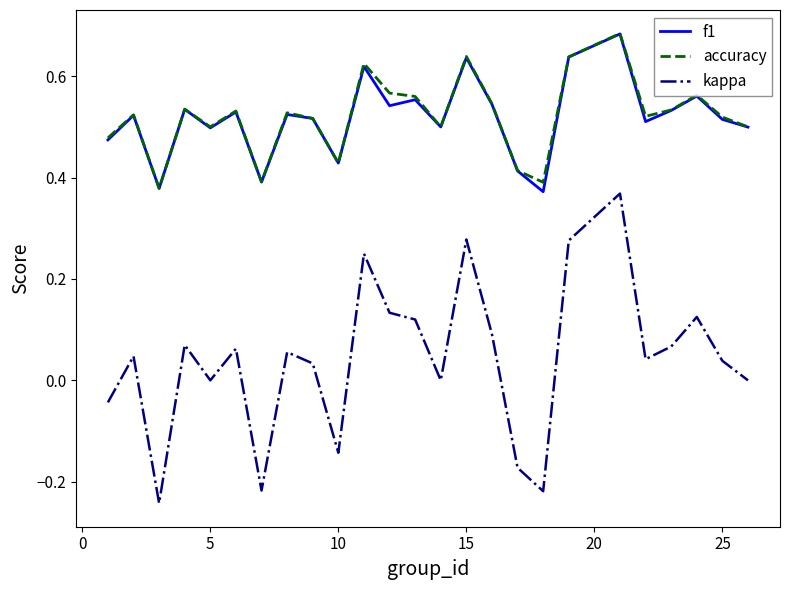

True or false: accuracy and kappa cross at least once.

False